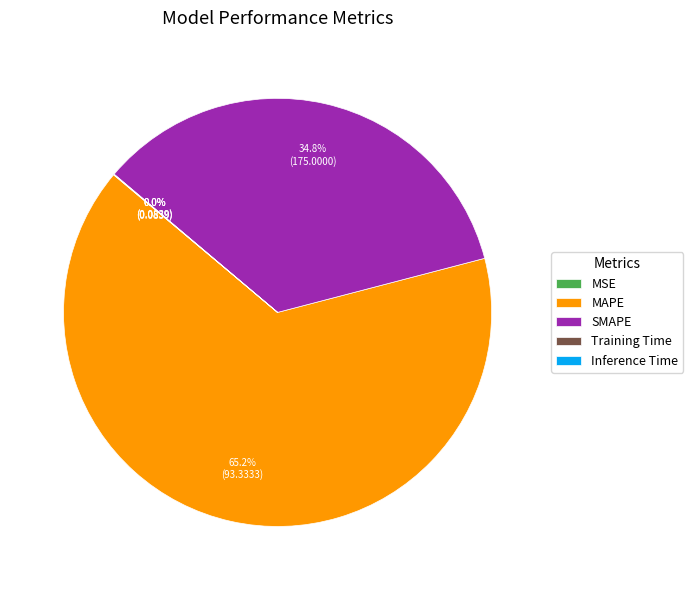

Which category has the biggest portion of the pie?

MAPE